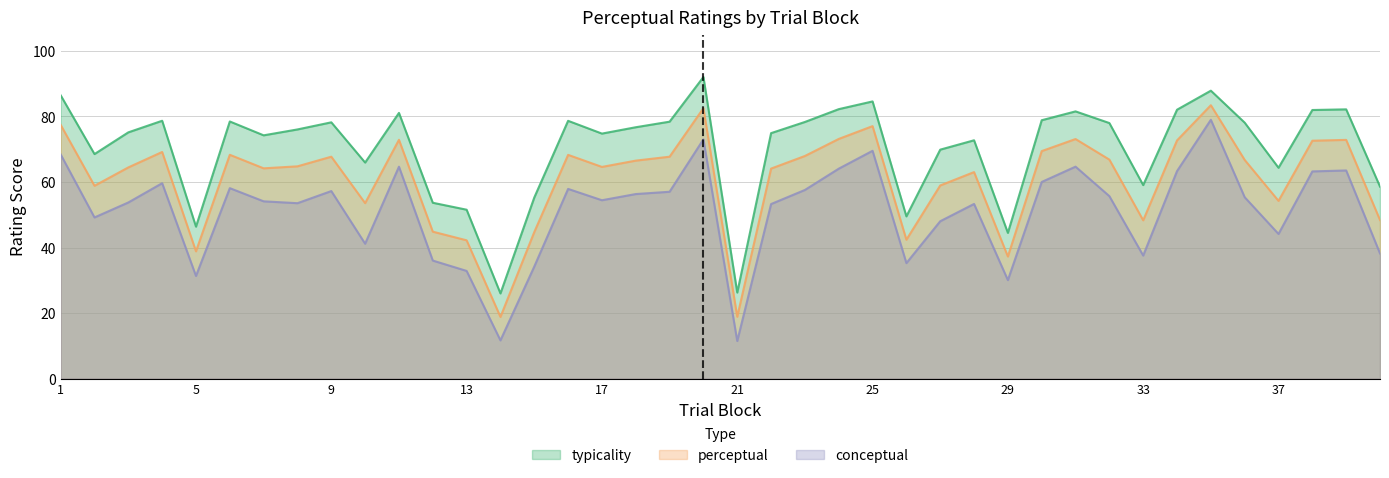

What is the difference between the conceptual values at 6 and 16?

0.2